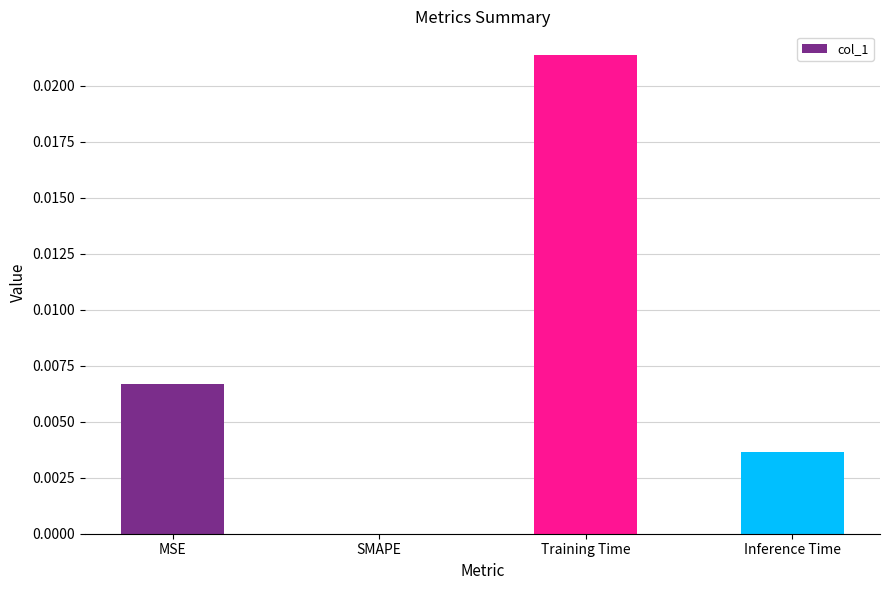

How many distinct data groups are displayed?

1